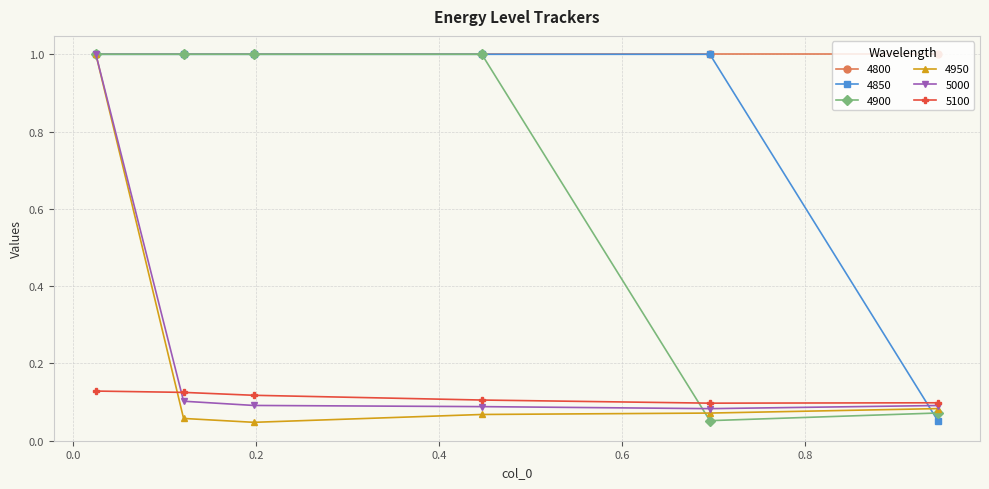

Which series has the largest total across all categories?

4800